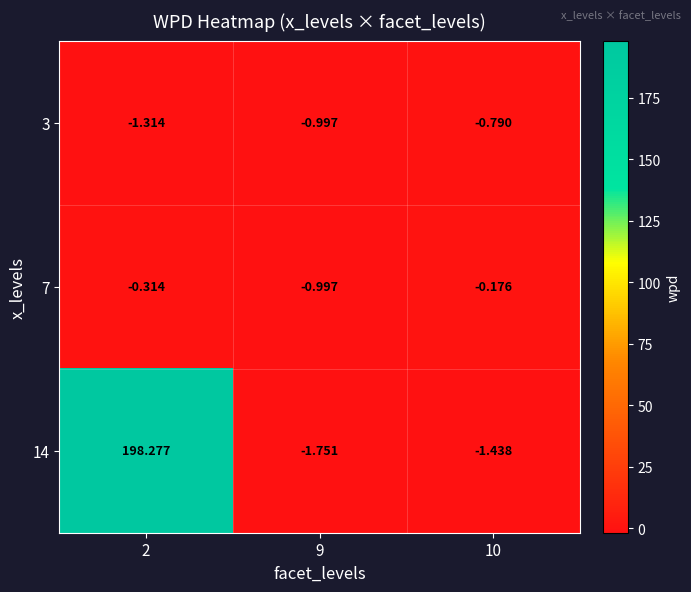

Is the value of 14 at 2 greater than the value of 7 at 10?

Yes